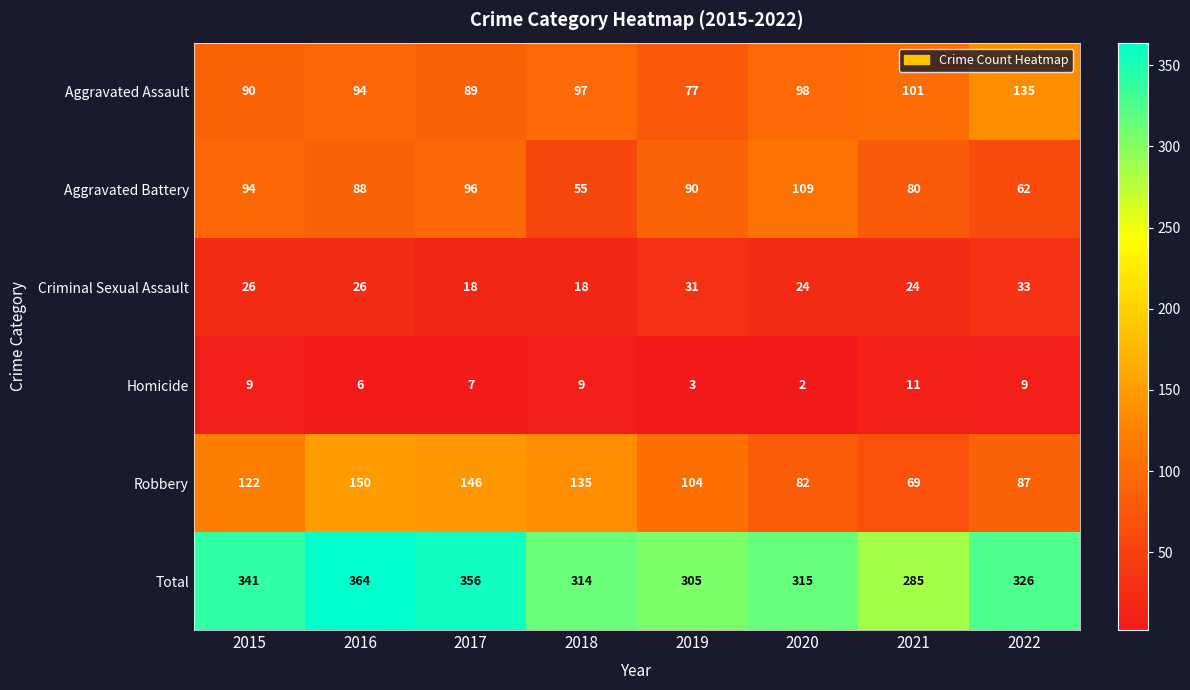

What is the difference between the maximum and minimum values in the Homicide series?

9